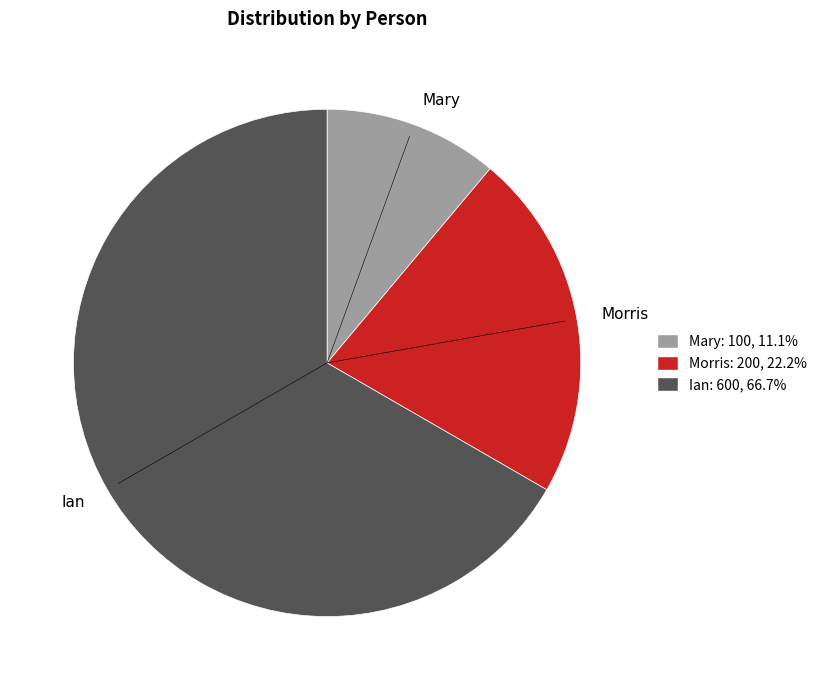

How many slices are in this pie chart?

3